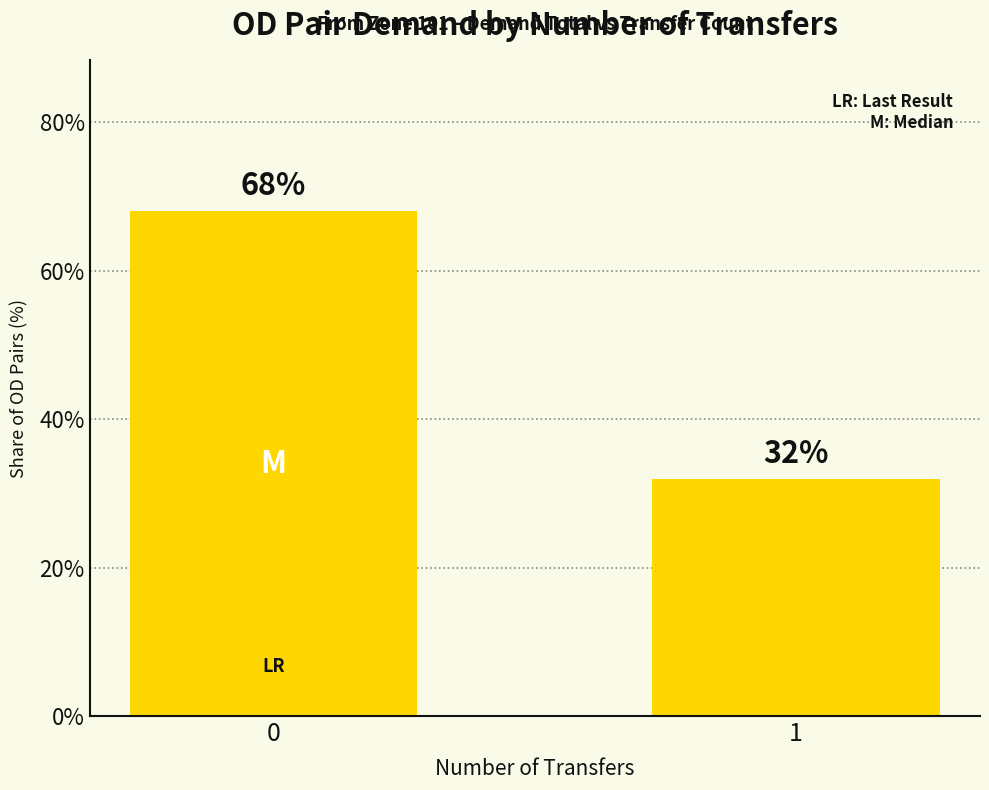

Rank the categories by value from lowest to highest.

1, 0